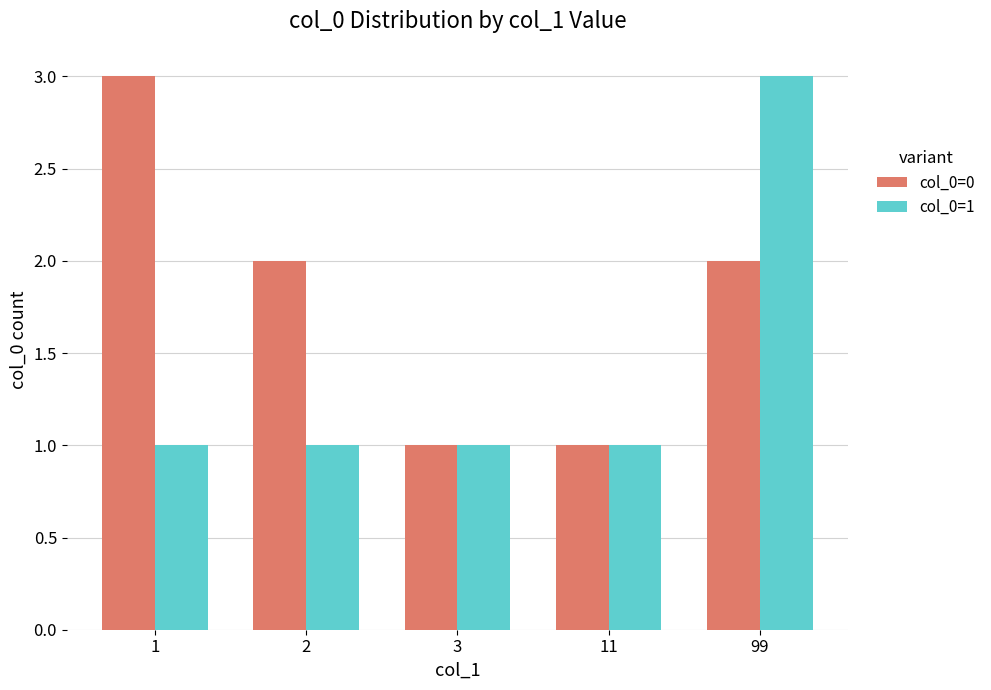

What is the value of the col_0=0 bar at the 4th from the left?

1